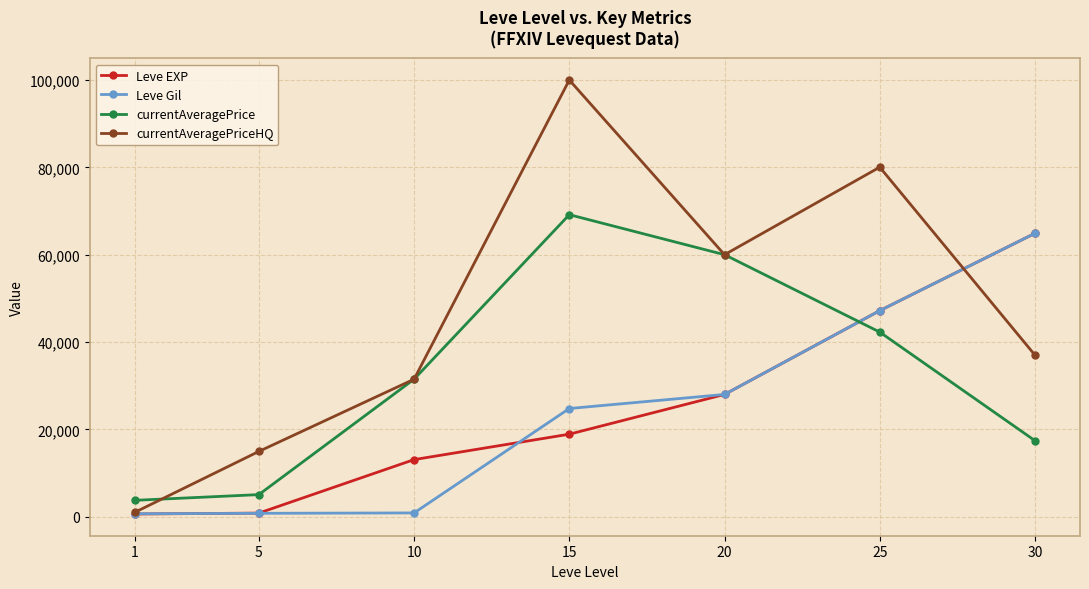

What is the total value across all series at 20?

176040